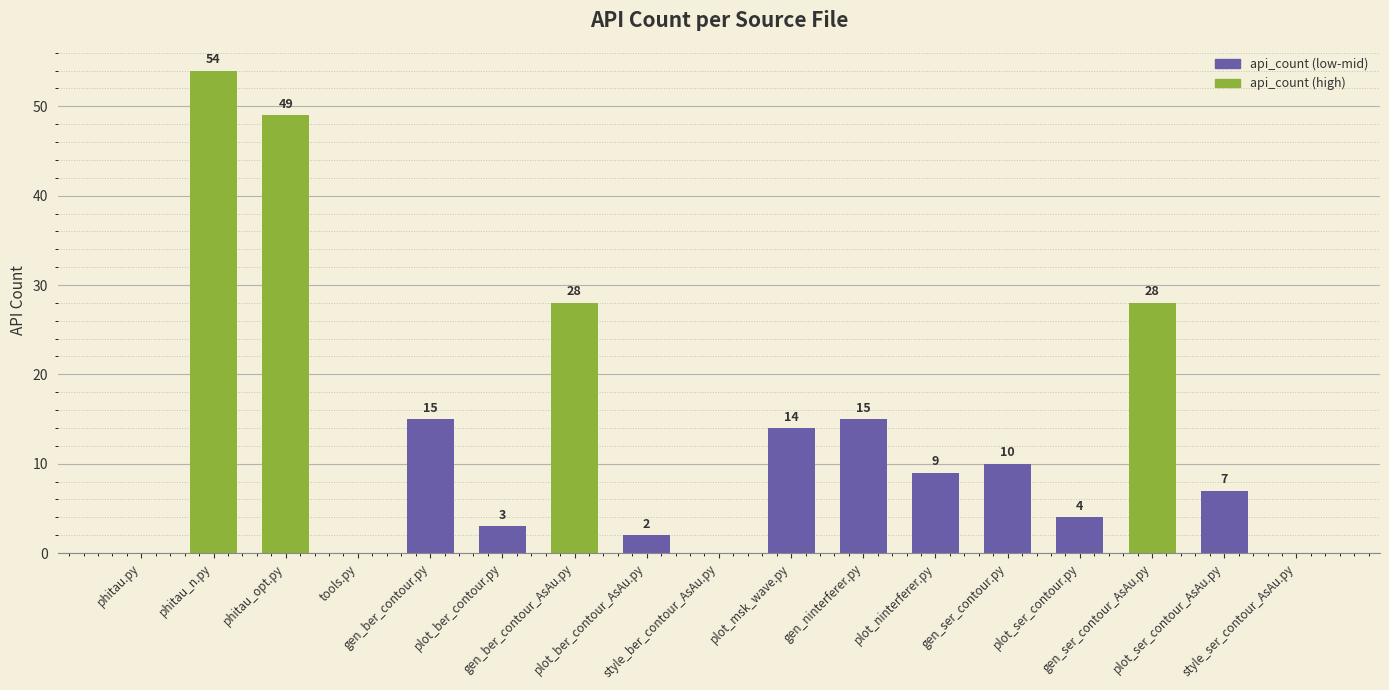

The chart shows a value of 39 at gen_ber_contour_AsAu.py. True or false?

False